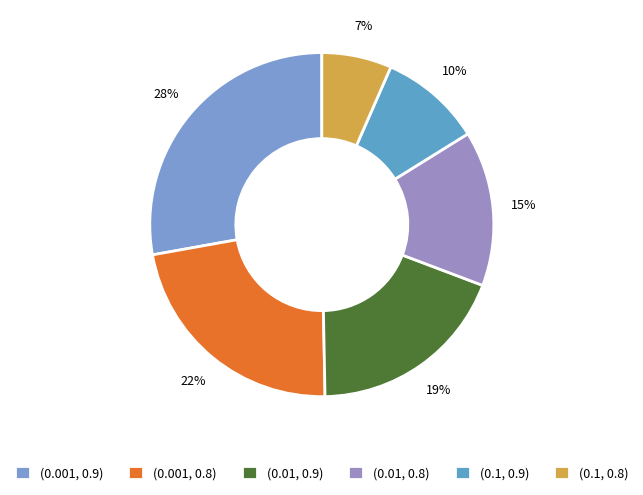

To the nearest percent, what is the difference between the largest and smallest slice percentages?

21%